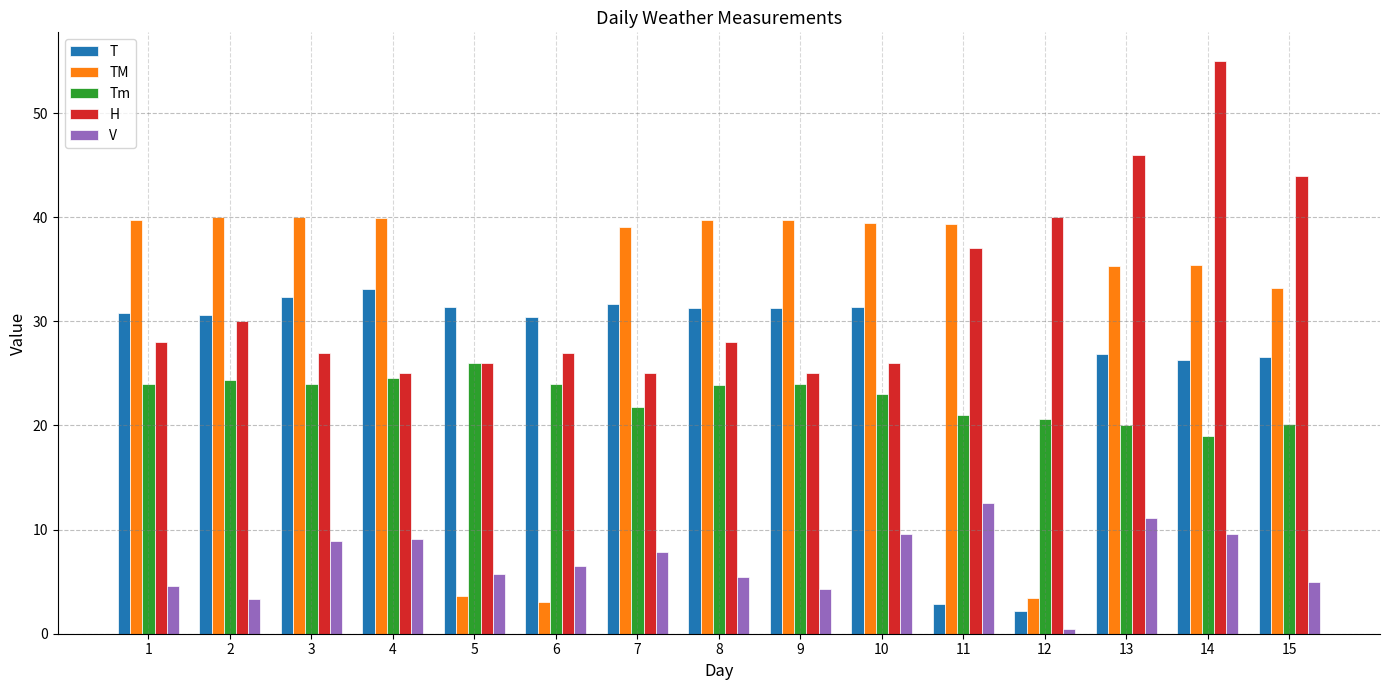

How many bars are there in each group?

5